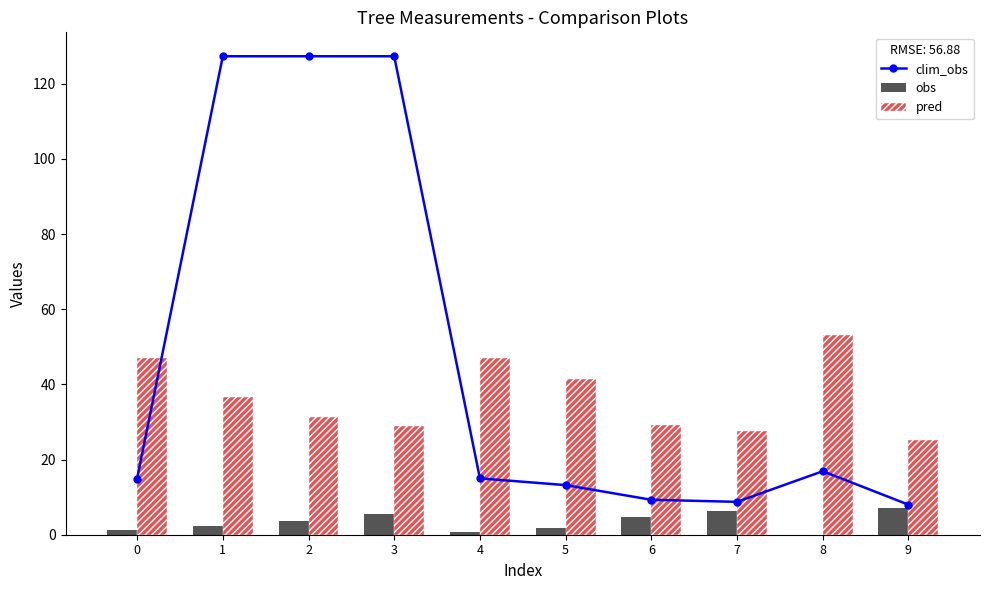

Which label corresponds to the smallest value in the chart?

8